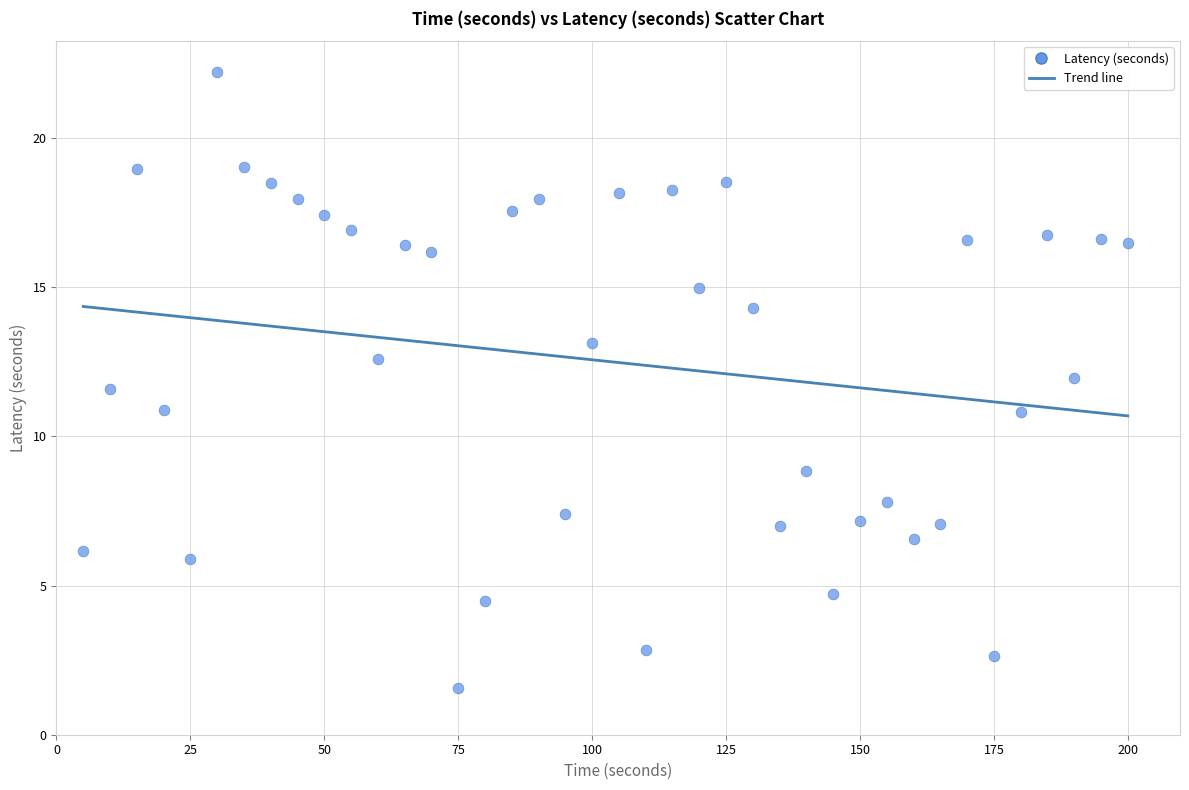

What is the range of X values (max minus min)?

195.0